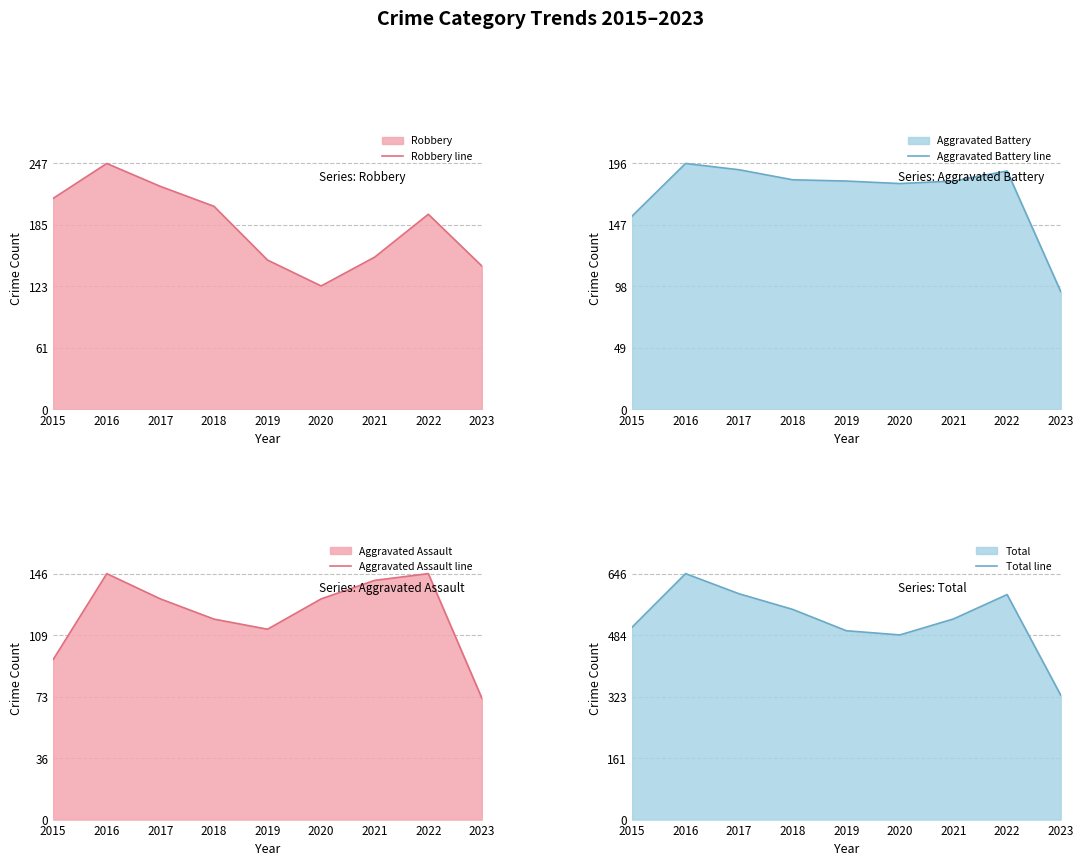

True or false: Aggravated Assault line and Aggravated Battery line cross at least once.

False